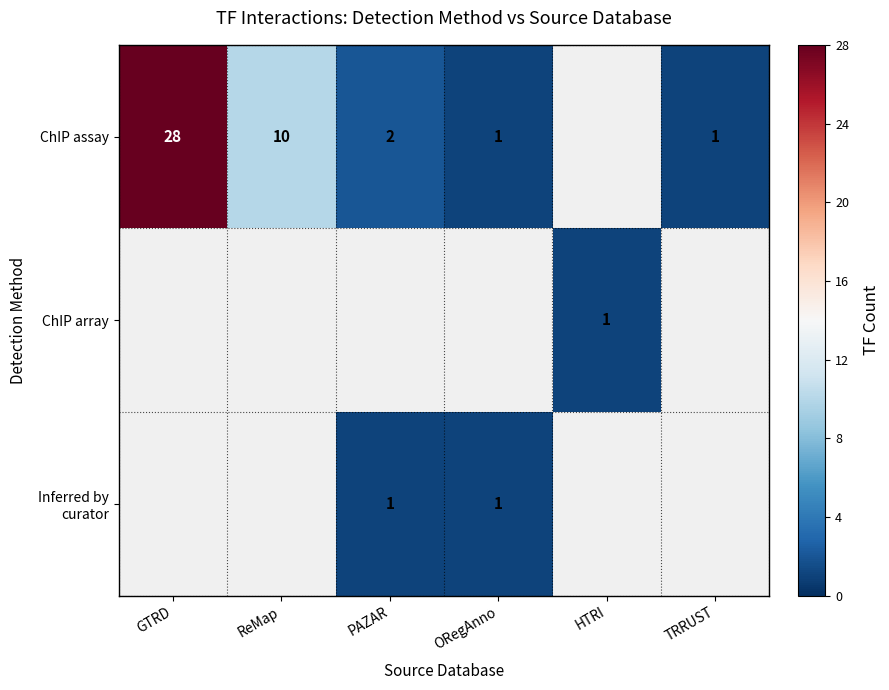

True or false: ChIP assay has a value of 2 at TRRUST.

False